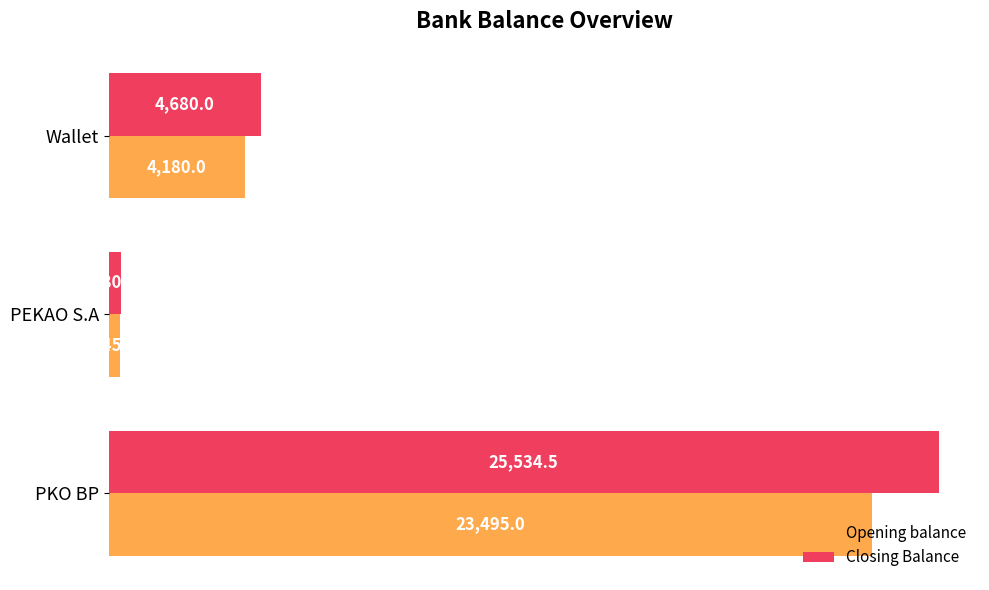

What is the smallest value displayed?

345.0